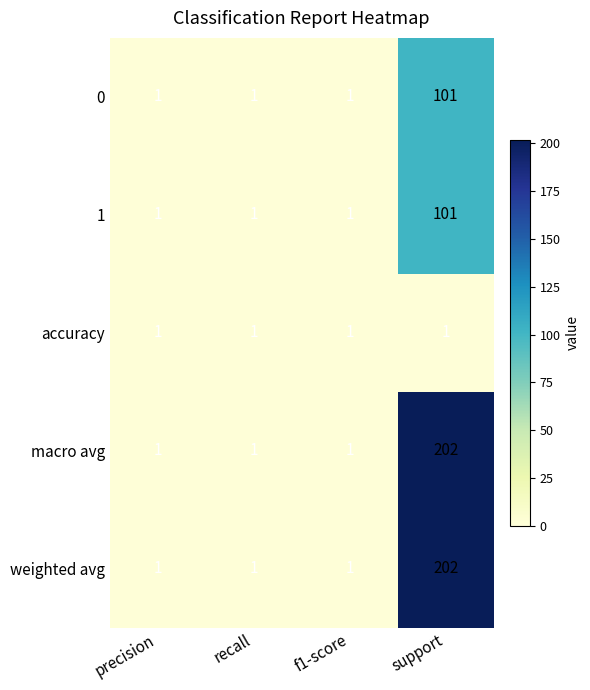

At which category does the chart reach its peak across all series?

support